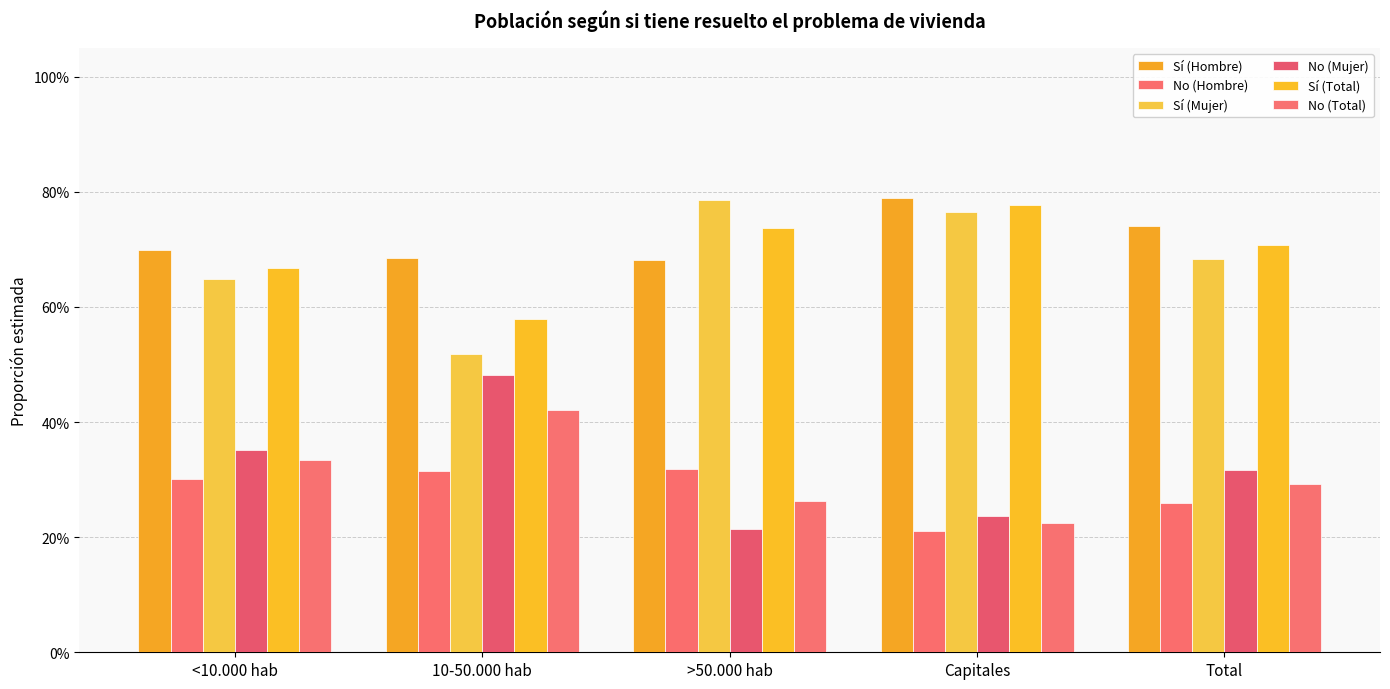

What is the value of the Sí (Total) bar at the 5th from the left?

0.7